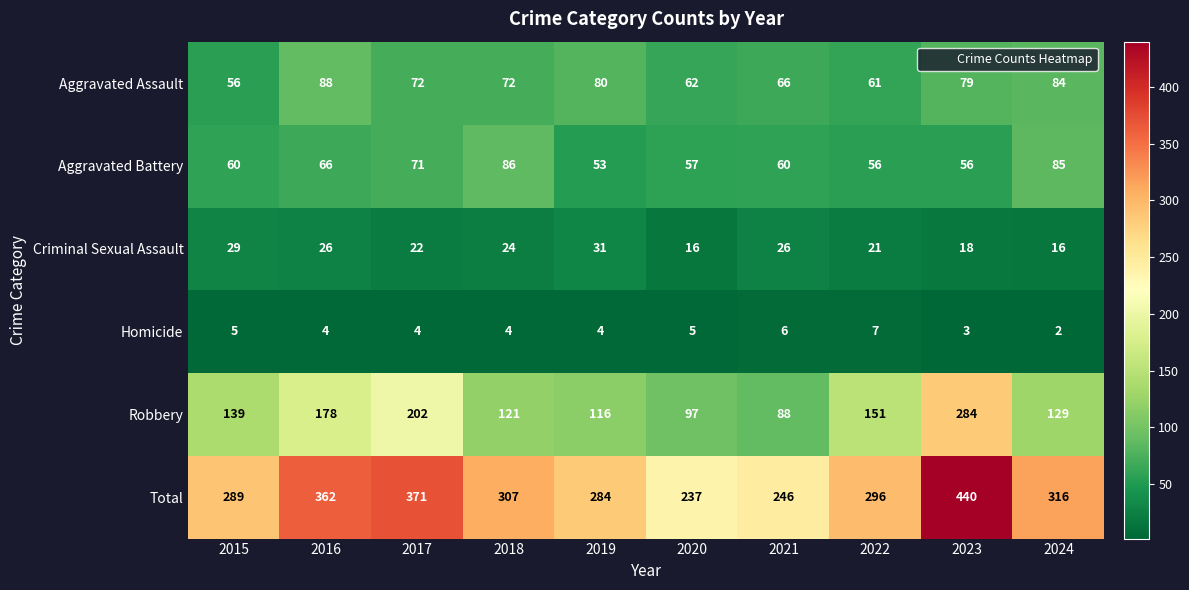

What is the sum of all Aggravated Battery values?

650